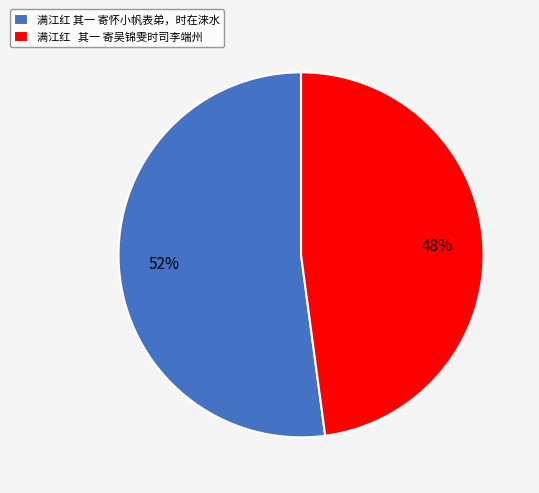

True or false: 满江红 其一 寄怀小帆表弟，时在涞水 accounts for 52% of the total.

True